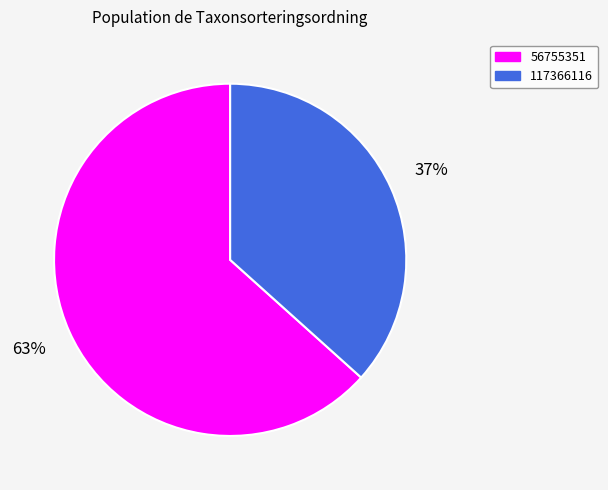

Rank the categories by value from highest to lowest.

56755351, 117366116